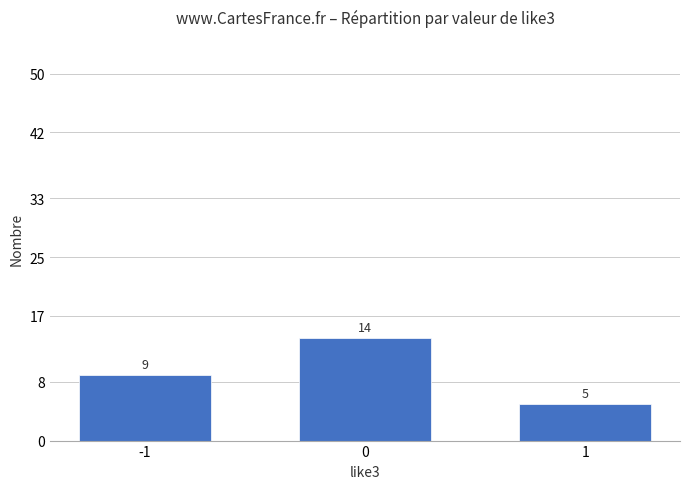

Reading right to left, list all the values displayed in this chart.

5	14	9